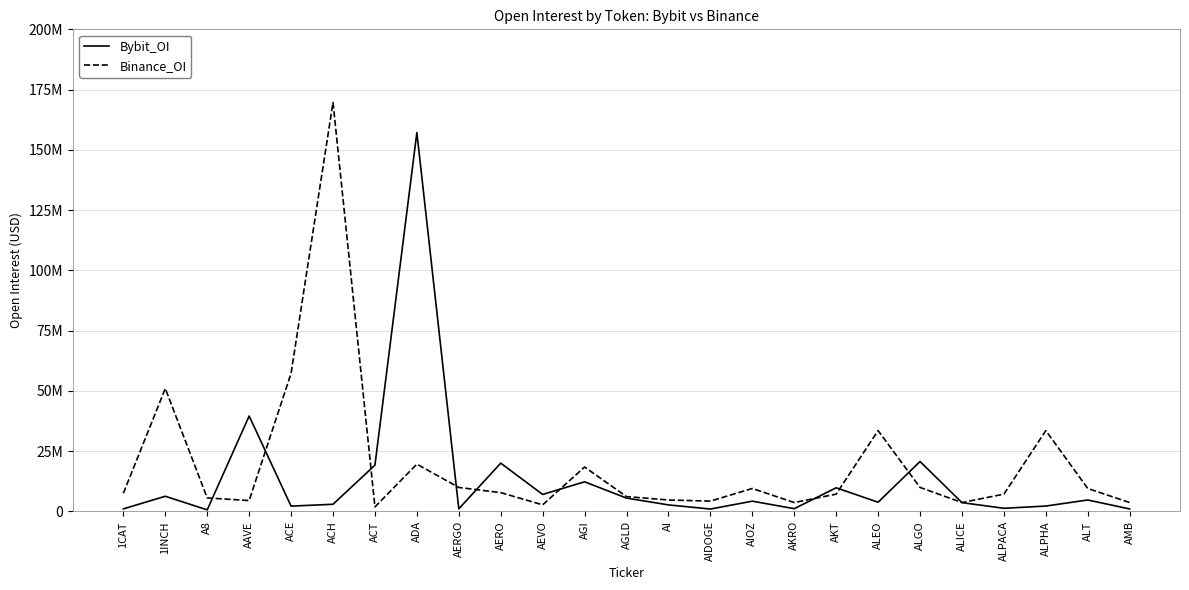

What is the spread (max minus min) of values at ACE?

55119813